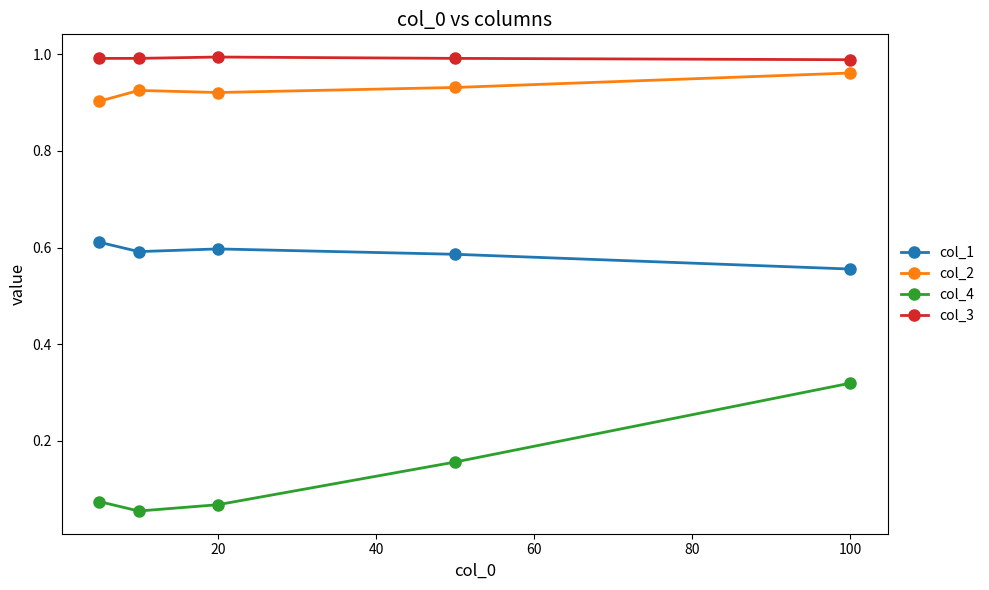

What is the sum of all col_2 values?

4.6